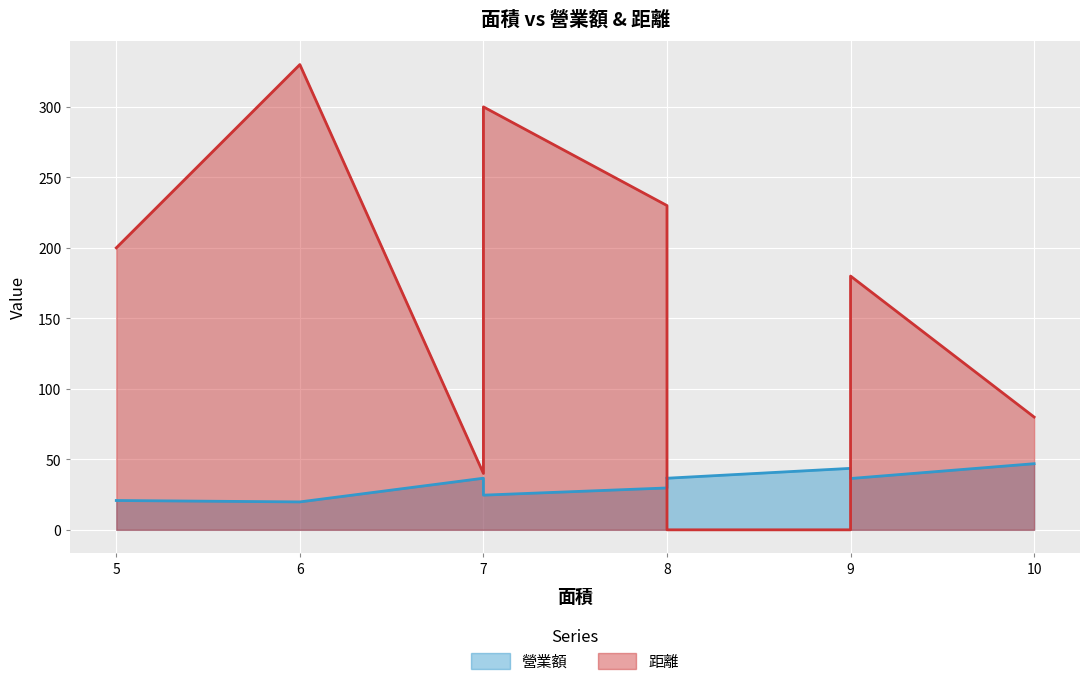

How many distinct data groups are displayed?

2